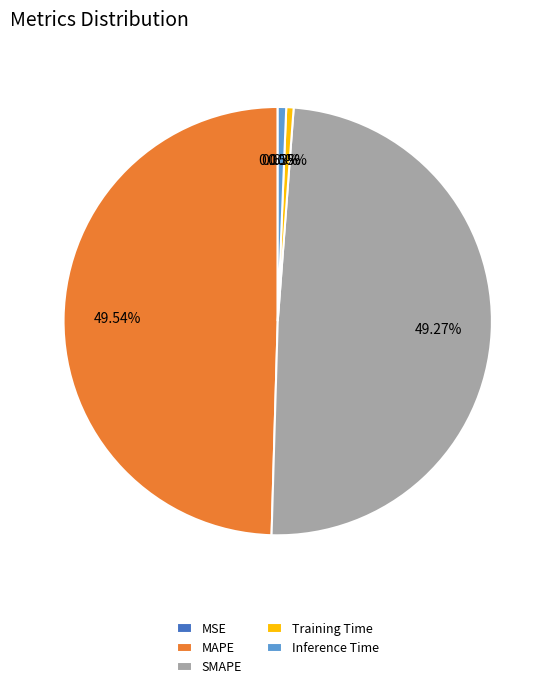

Is there any slice that represents more than half of the pie?

No